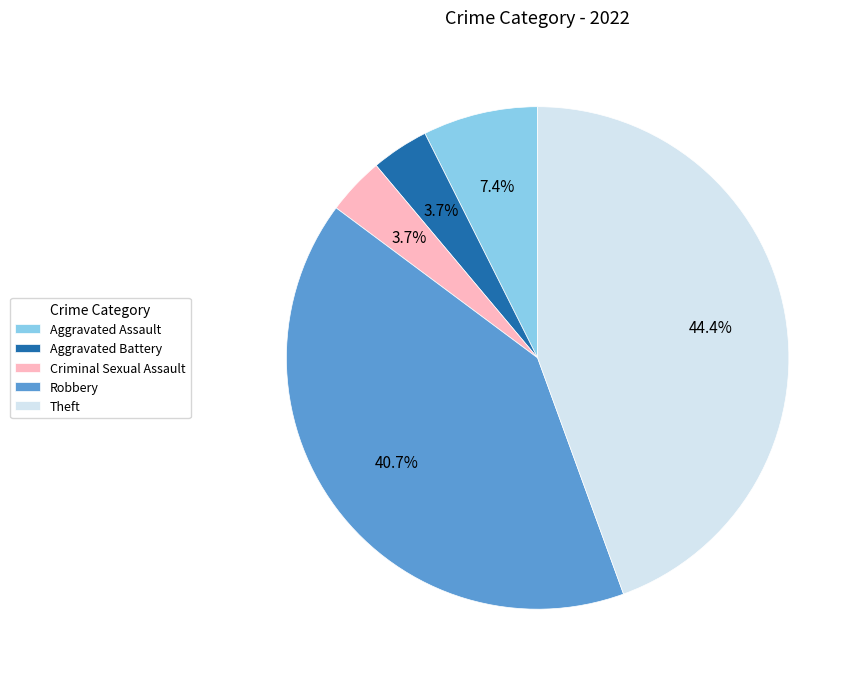

Does Aggravated Assault account for over 50% of the chart?

No